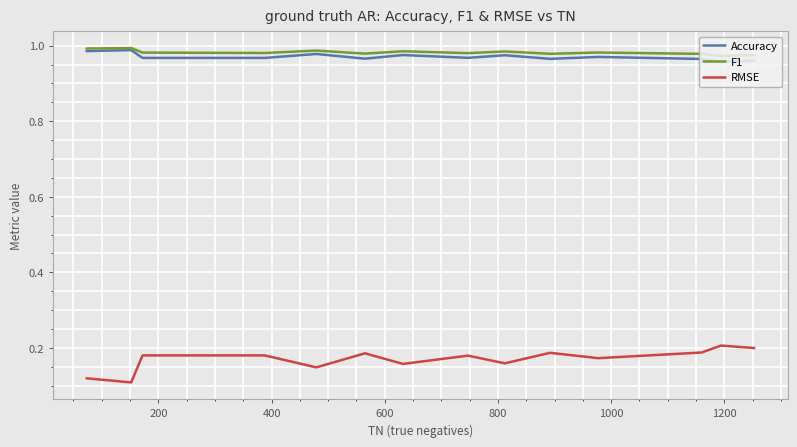

True or false: RMSE and F1 intersect in this chart.

False